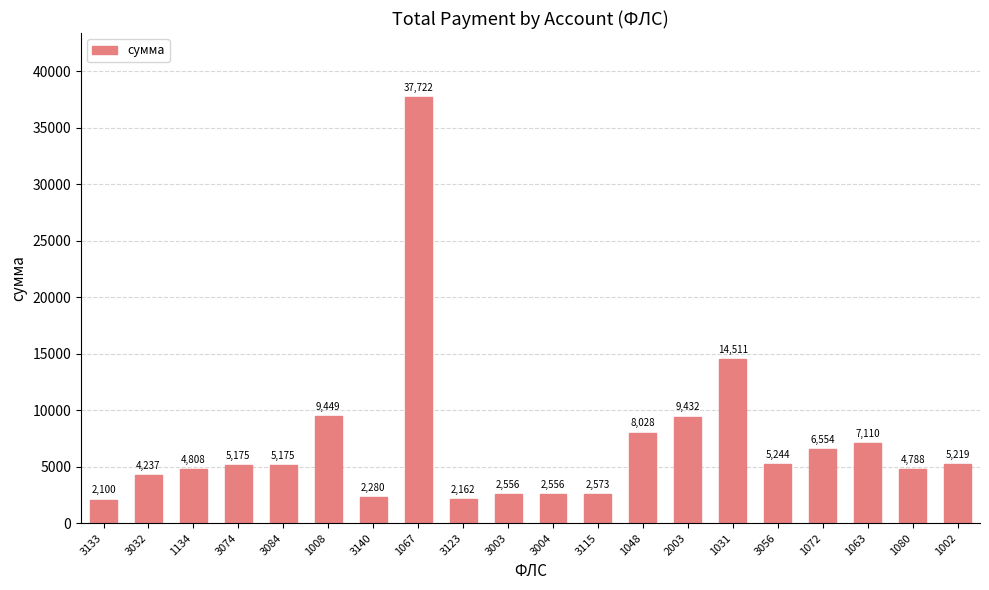

What is the minimum value shown in the chart?

2100.0